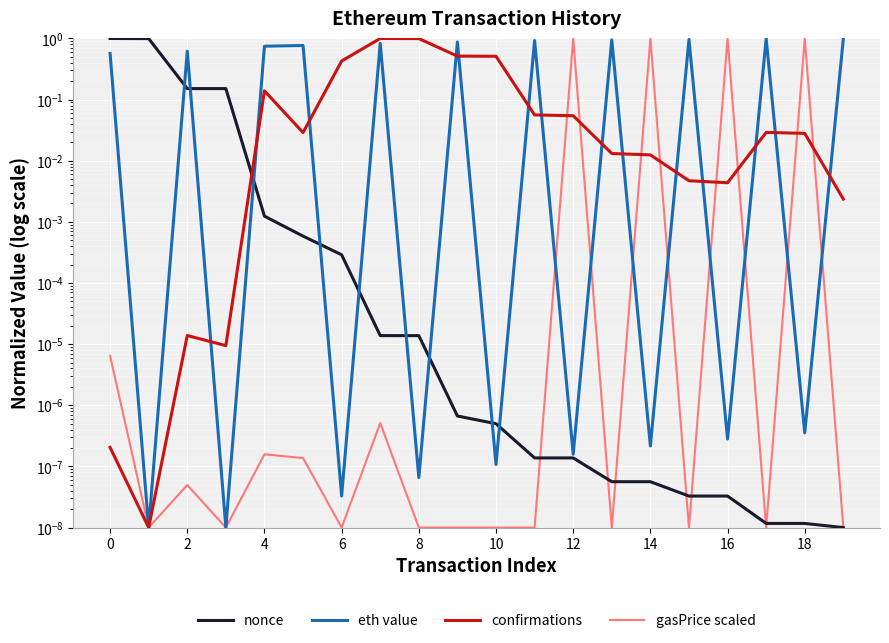

Which series has the widest spread of values?

nonce